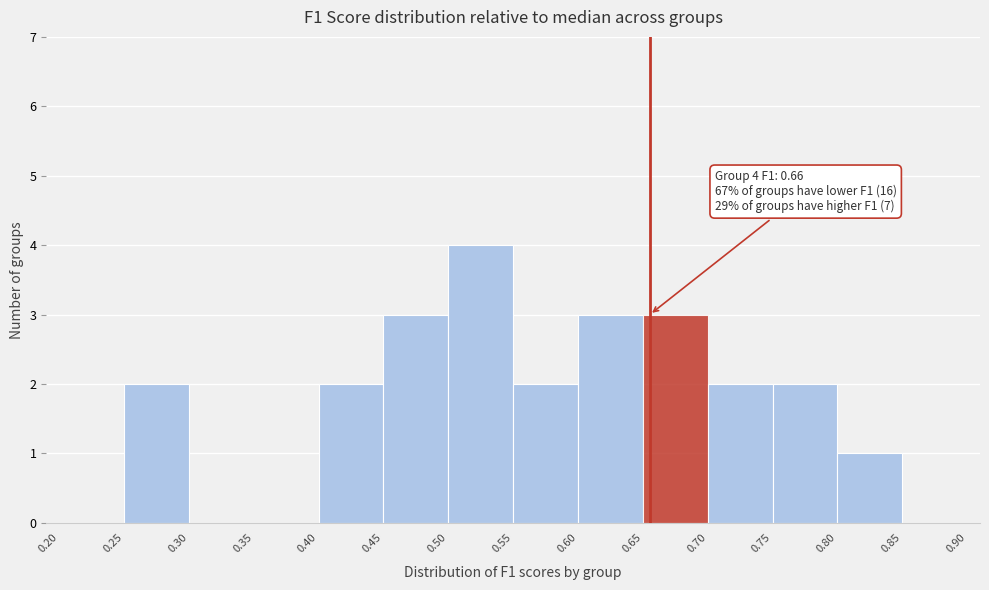

Which range on the x-axis has the tallest bar?

0.50 to 0.55